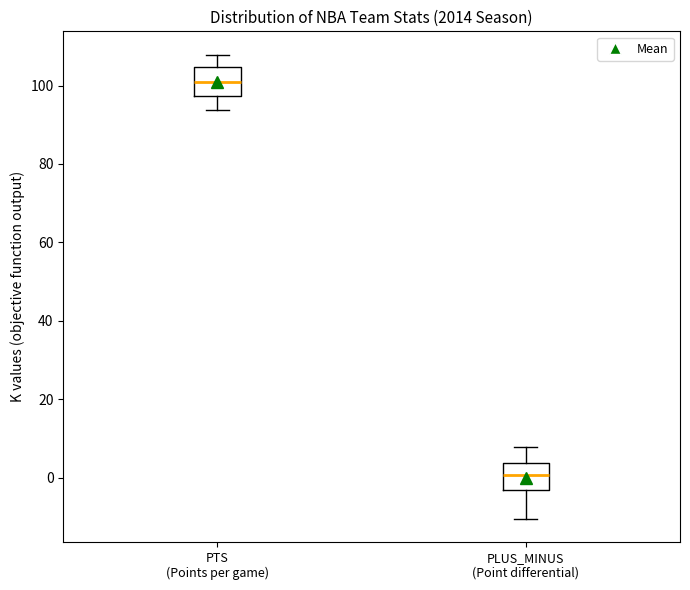

Where is the upper edge of the box for PTS (Points per game) on the y-axis? The values are not printed on the chart, so give them approximately, as read against the axis.

104